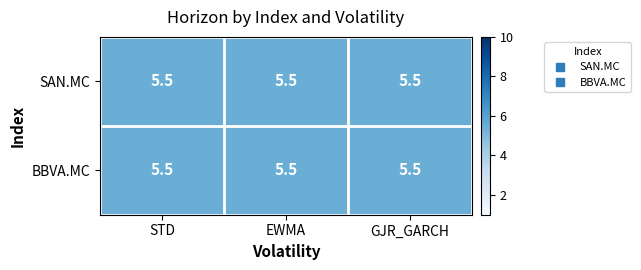

At how many categories does at least one series exceed 2?

3